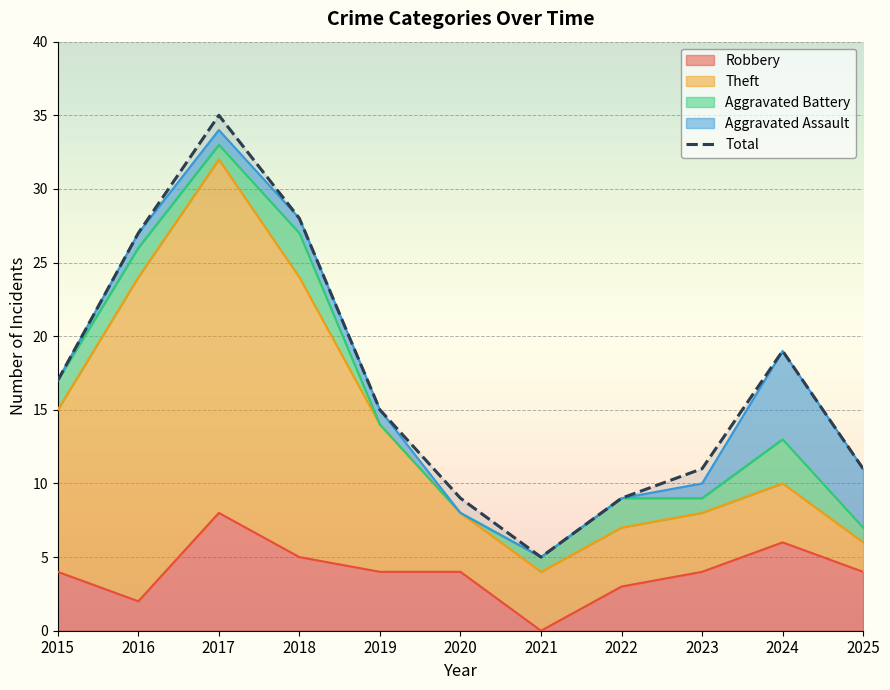

The chart shows a value of 11 at 2025. True or false?

True